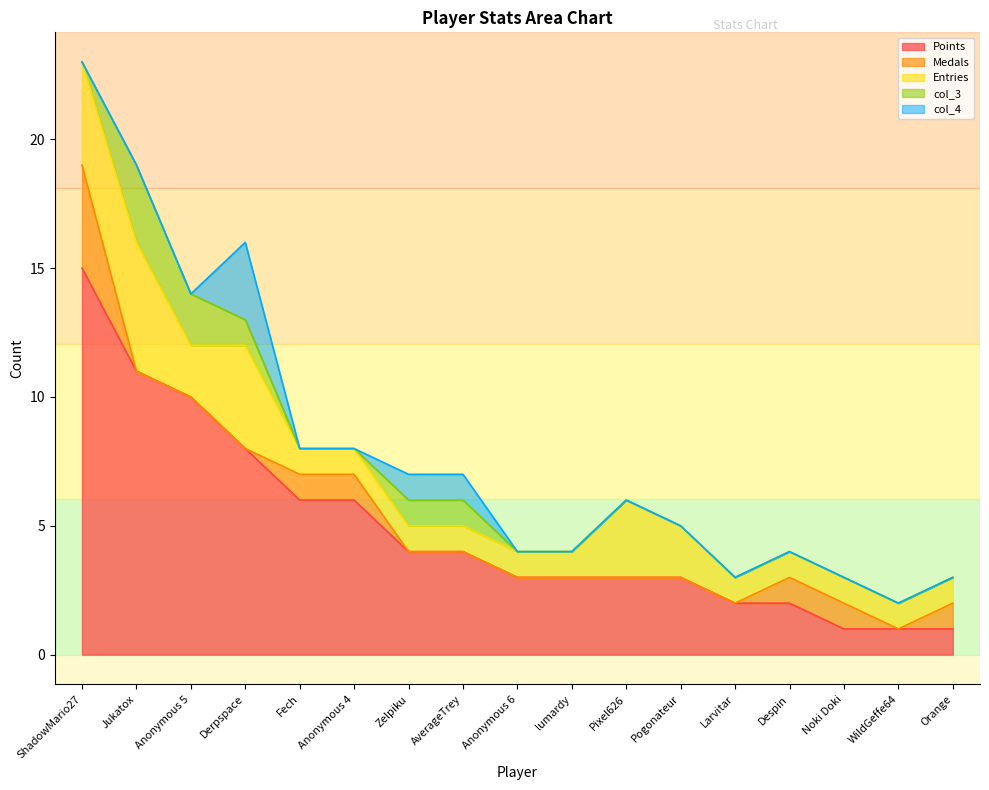

How many series are shown in this chart?

5